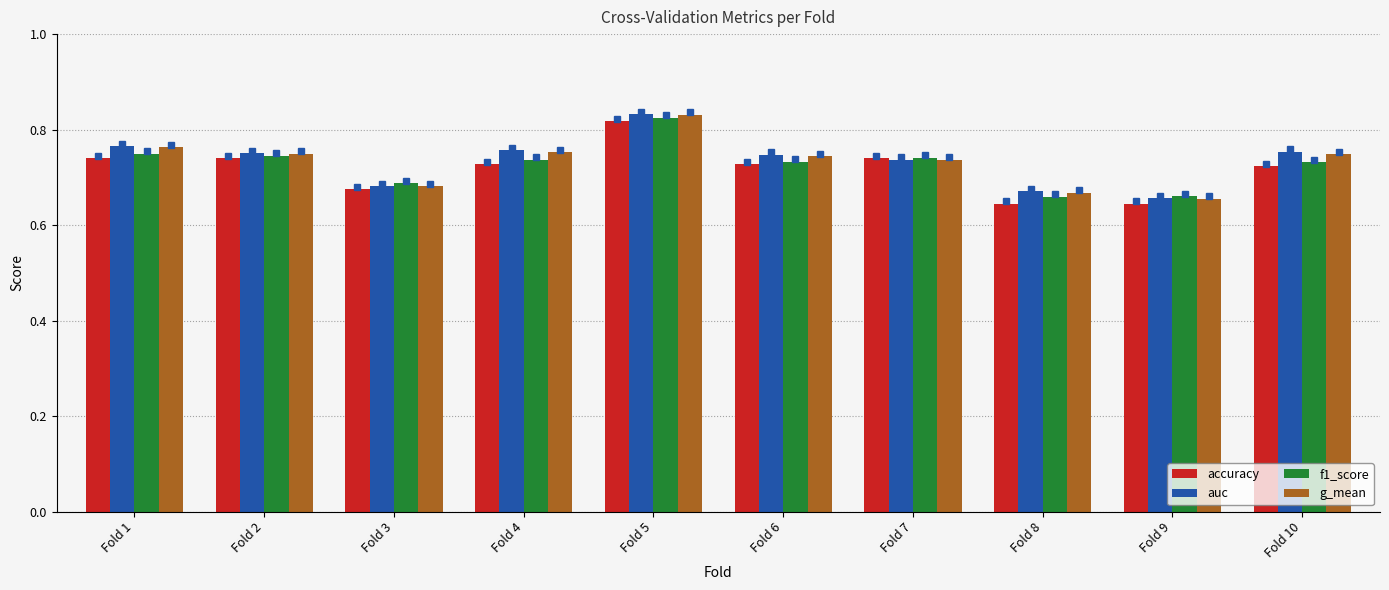

What is the total value across all series at Fold 5?

3.3